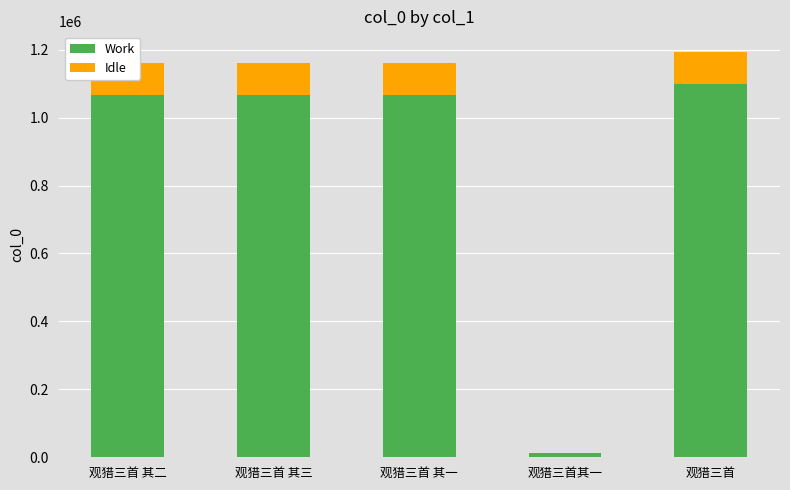

Is it true that Work equals 1967849.1 at 观猎三首?

False